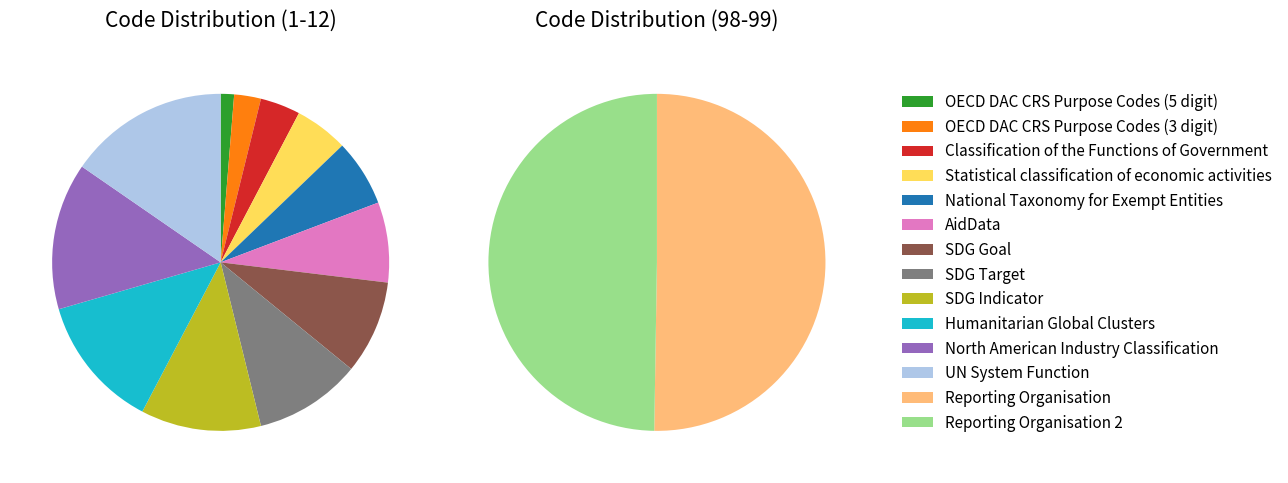

Approximately how many times larger is the value at North American Industry Classification compared to SDG Target?

1.4